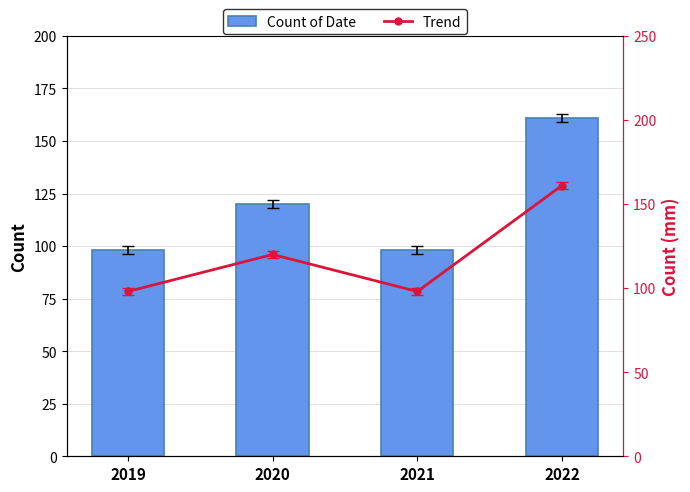

List the labels in order of Count of Date value, largest first.

2022, 2020, 2019, 2021